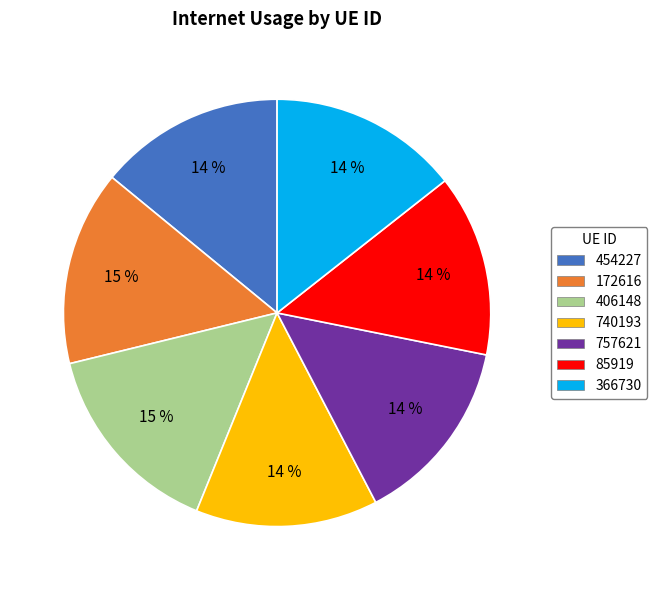

What percentage is the 740193 slice, to the nearest percent?

14%